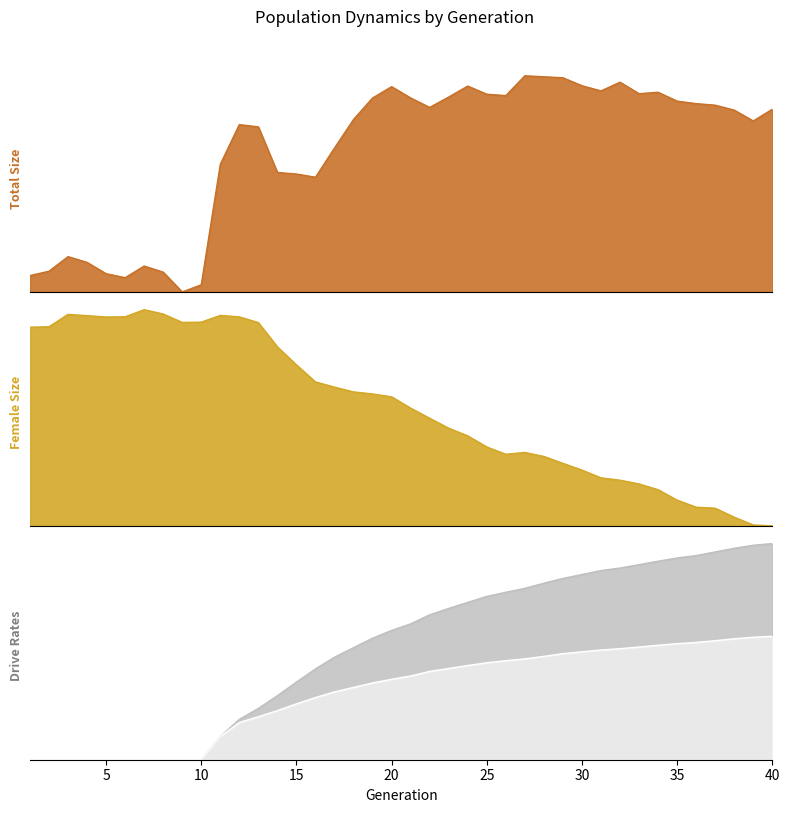

Reading right to left, list all the values displayed in this chart.

size: 0.8	0.8	0.8	0.9	0.9	0.9	0.9	0.9	1.0	0.9	1.0	1.0	1.0	1.0	0.9	0.9	1.0	0.9	0.9	0.9	0.9	0.9	0.8	0.7	0.5	0.5	0.6	0.8	0.8	0.6	0.0	0.0	0.1	0.1	0.1	0.1	0.1	0.2	0.1	0.1
female_size: 0.0	0.0	0.0	0.1	0.1	0.1	0.2	0.2	0.2	0.2	0.3	0.3	0.3	0.3	0.3	0.4	0.4	0.5	0.5	0.5	0.6	0.6	0.6	0.6	0.7	0.7	0.8	0.9	1.0	1.0	0.9	0.9	1.0	1.0	1.0	1.0	1.0	1.0	0.9	0.9
rate_dr: 0.2	0.2	0.2	0.2	0.2	0.2	0.2	0.2	0.2	0.2	0.2	0.2	0.2	0.2	0.2	0.2	0.2	0.2	0.2	0.2	0.1	0.1	0.1	0.1	0.1	0.1	0.1	0.1	0.1	0.0	0.0	0.0	0.0	0.0	0.0	0.0	0.0	0.0	0.0	0.0
rate_has_drive: 0.4	0.4	0.4	0.4	0.4	0.4	0.4	0.4	0.4	0.3	0.3	0.3	0.3	0.3	0.3	0.3	0.3	0.3	0.3	0.2	0.2	0.2	0.2	0.2	0.2	0.1	0.1	0.1	0.1	0.0	0.0	0.0	0.0	0.0	0.0	0.0	0.0	0.0	0.0	0.0